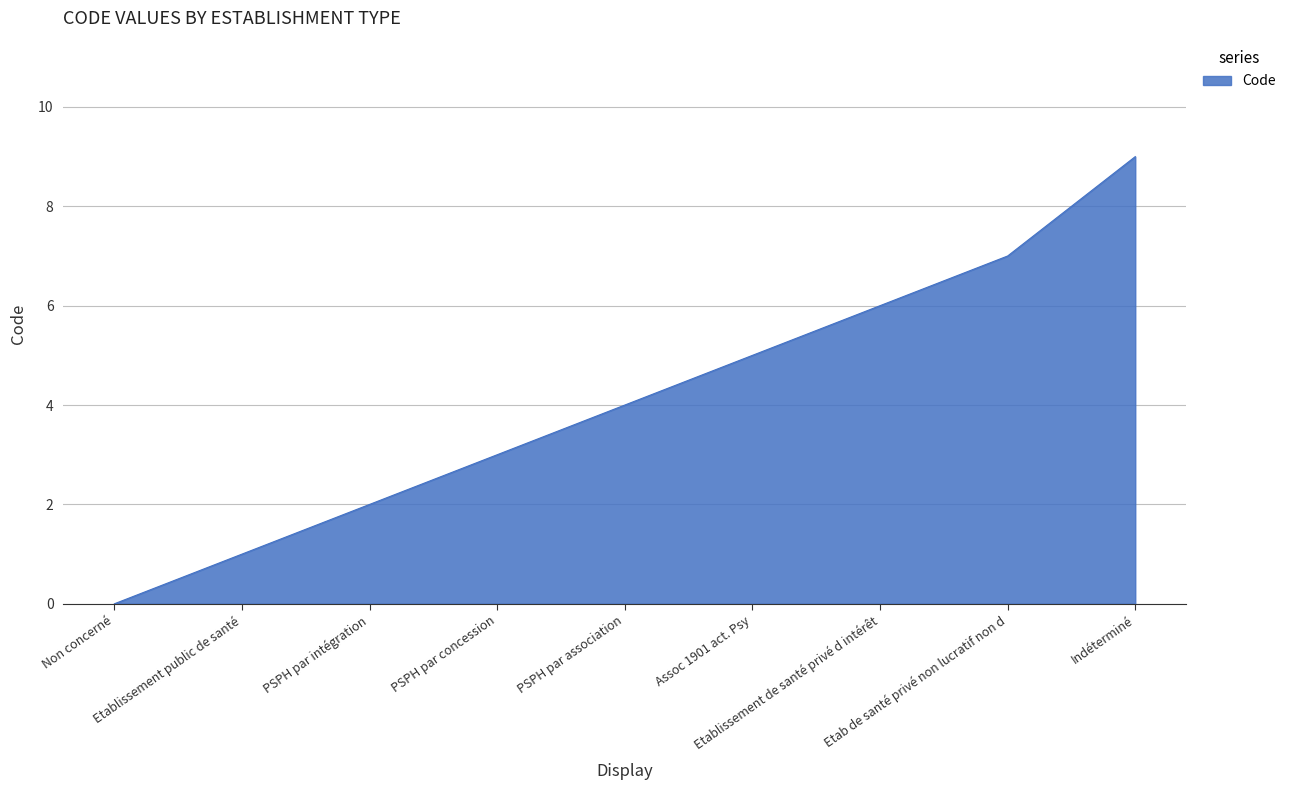

True or false: there are more than 1 points higher than both neighbors.

False